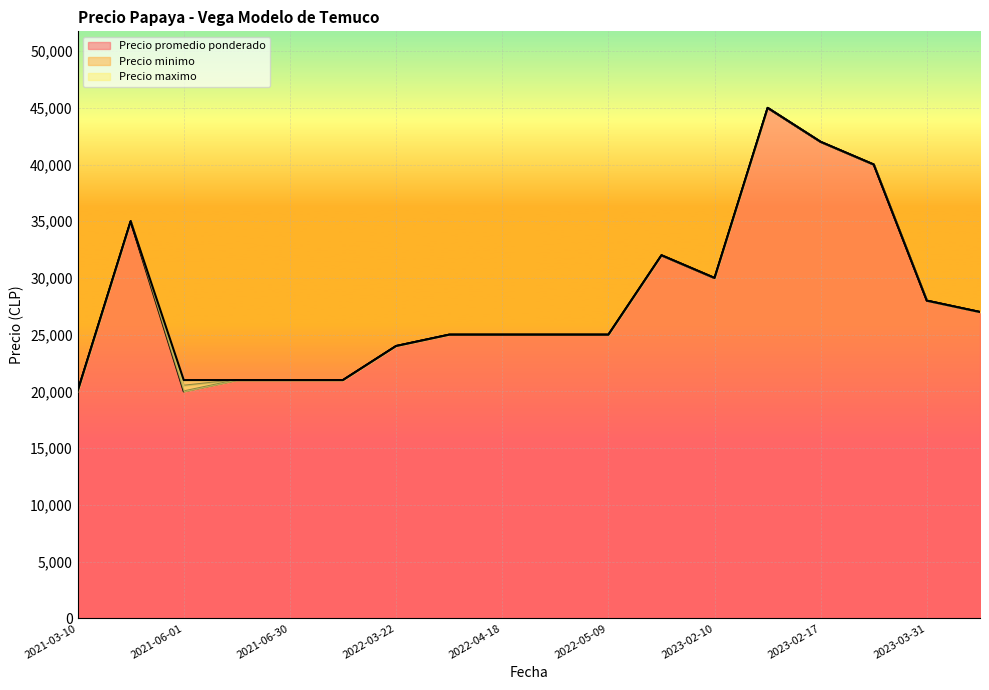

What is the label of the 6th point from the right?

2023-02-10